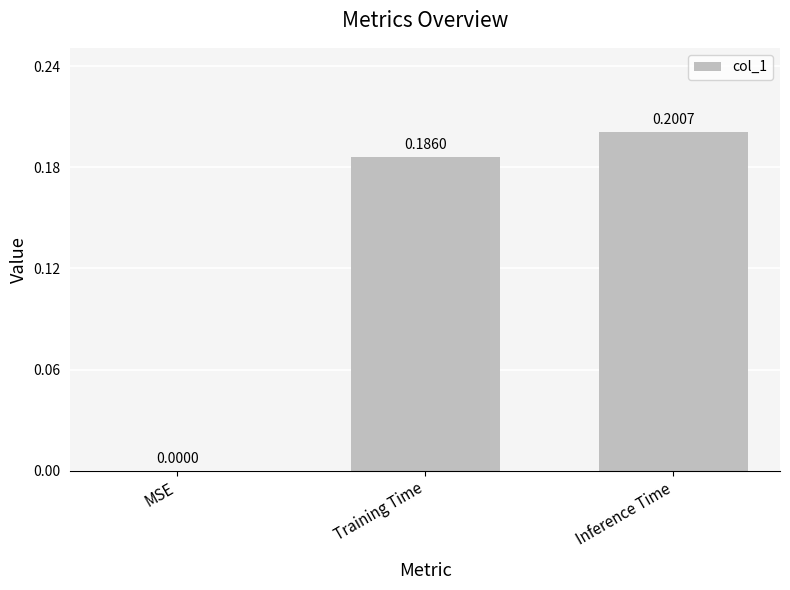

Which category has the highest value across all series?

Inference Time